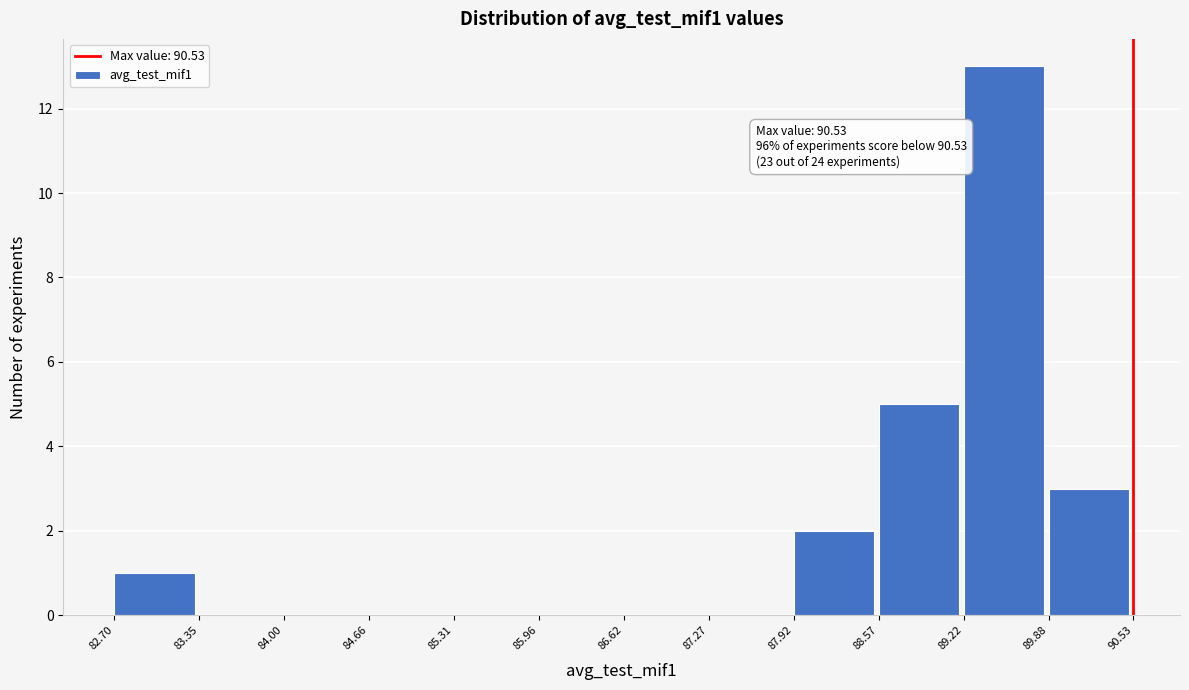

Over which range of the x-axis is the bar tallest?

89.22 to 89.88